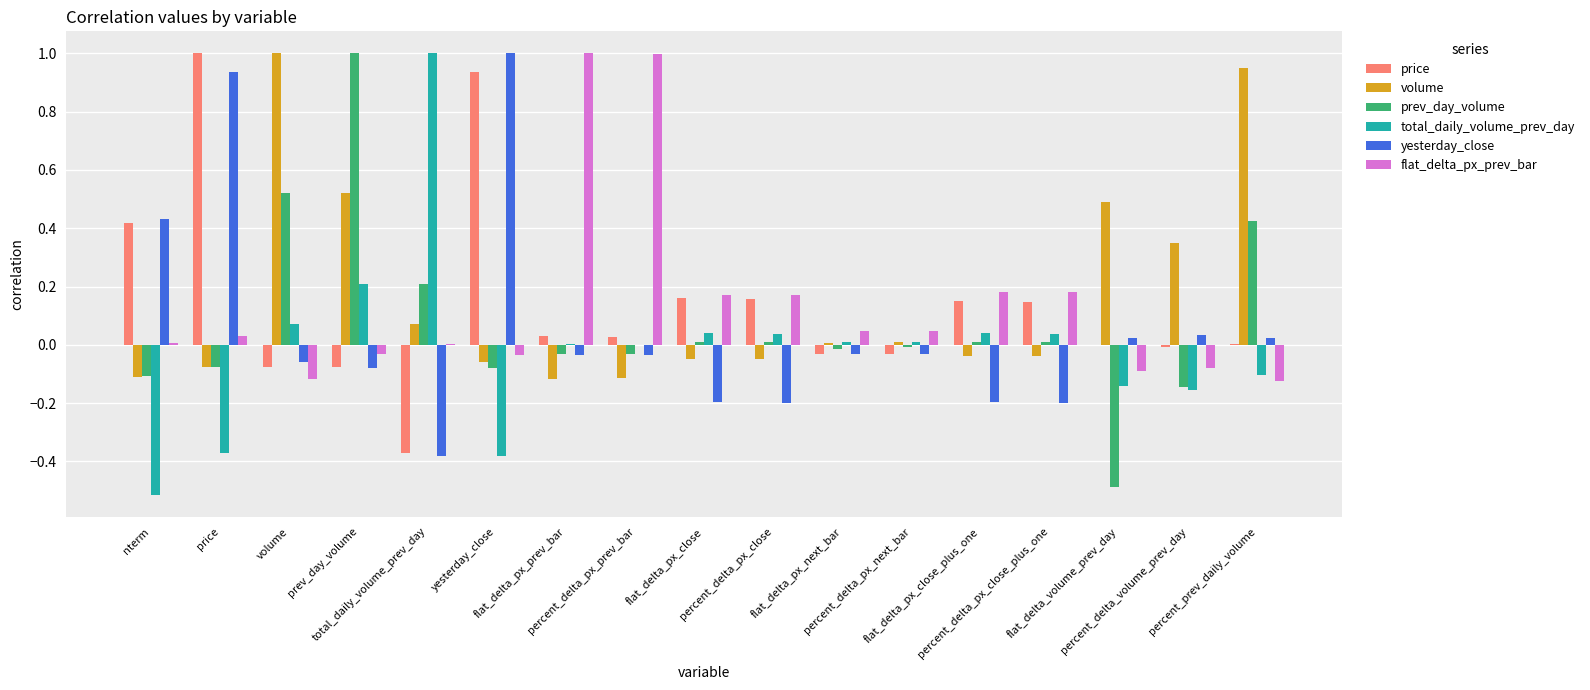

Where does the total_daily_volume_prev_day series first go above 0?

volume